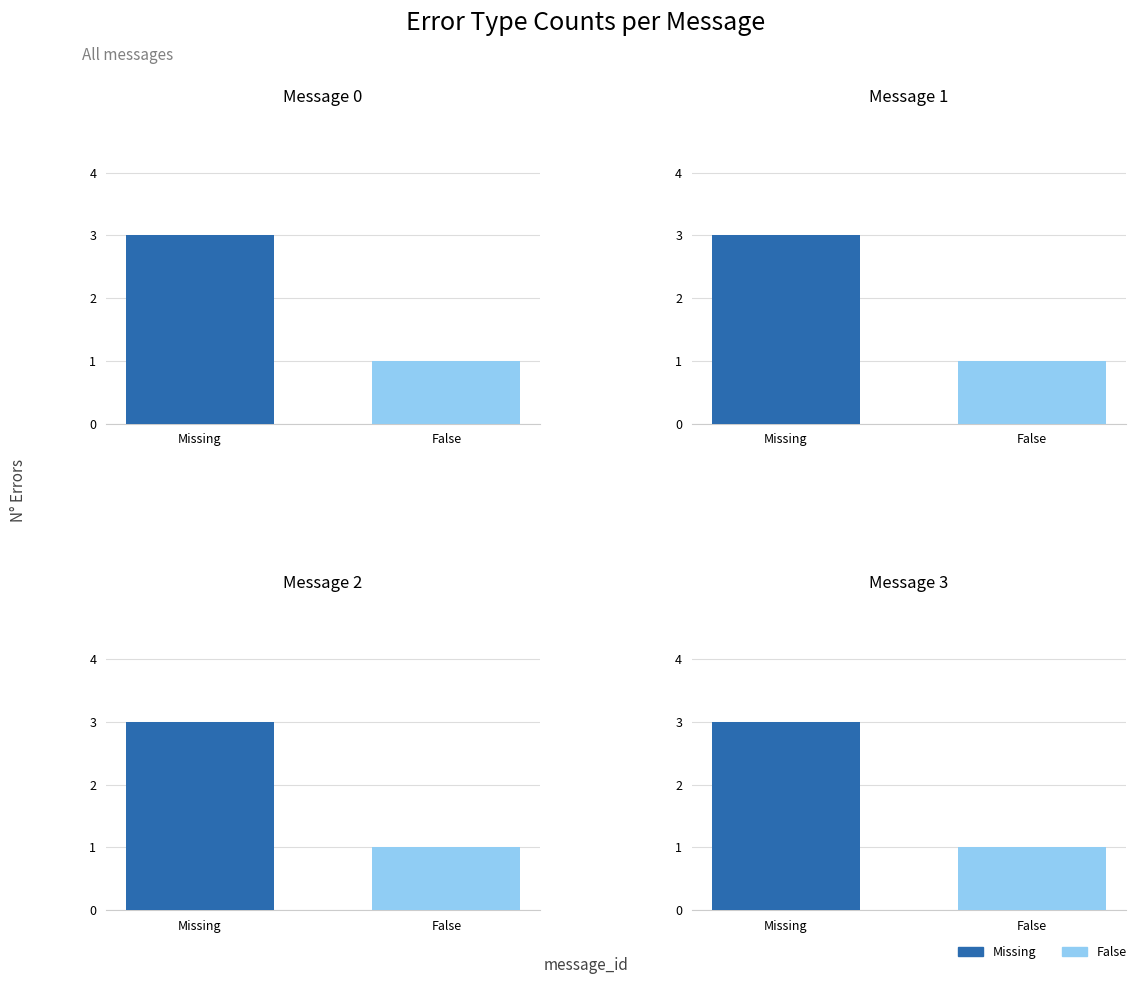

List the series in order of their overall mean, highest first.

Missing, False